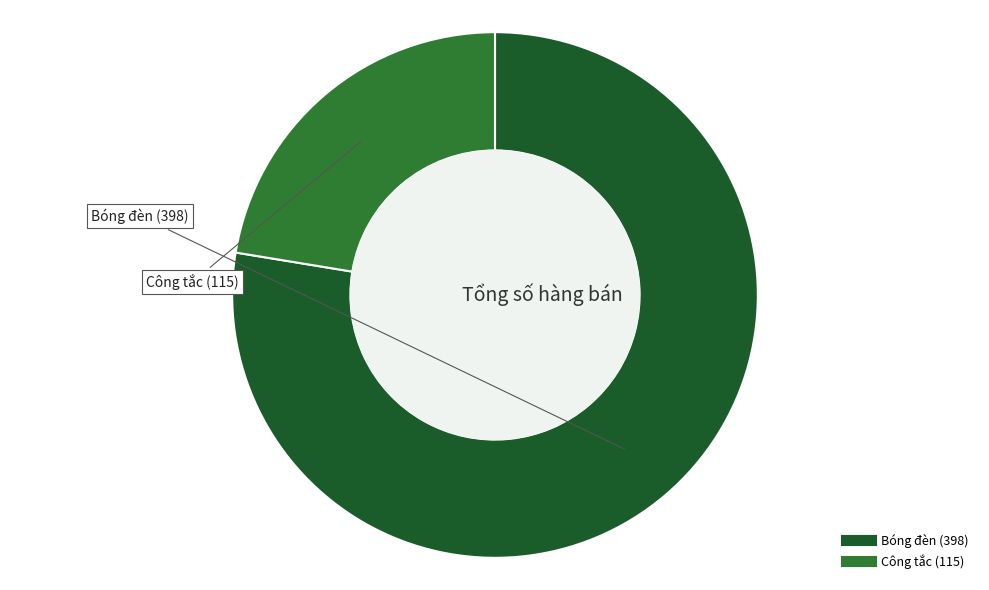

Rank the categories by value from lowest to highest.

Công tắc, Bóng đèn